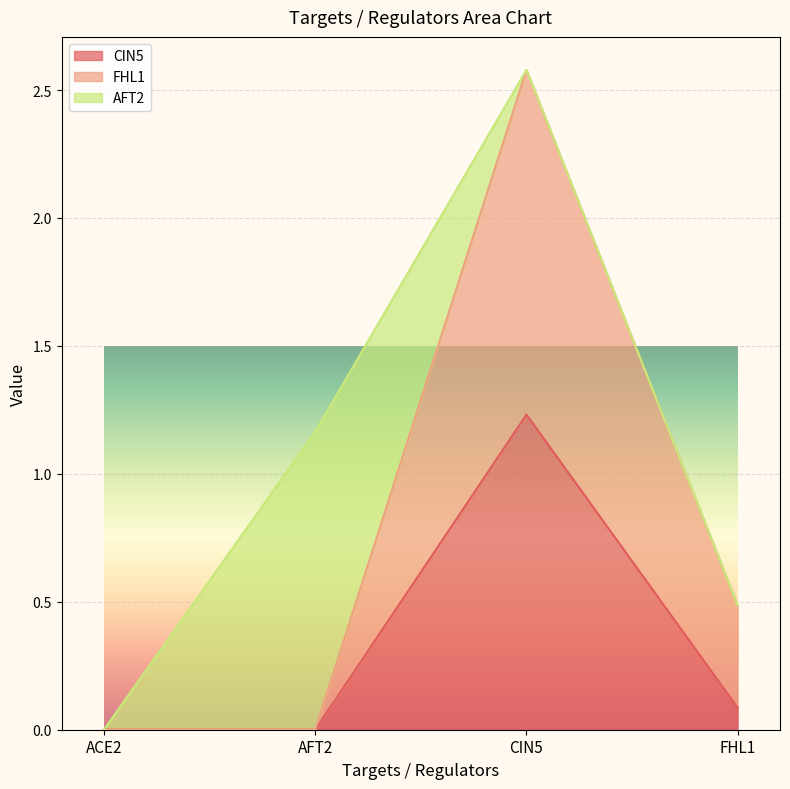

Which series has the largest range (max minus min)?

FHL1